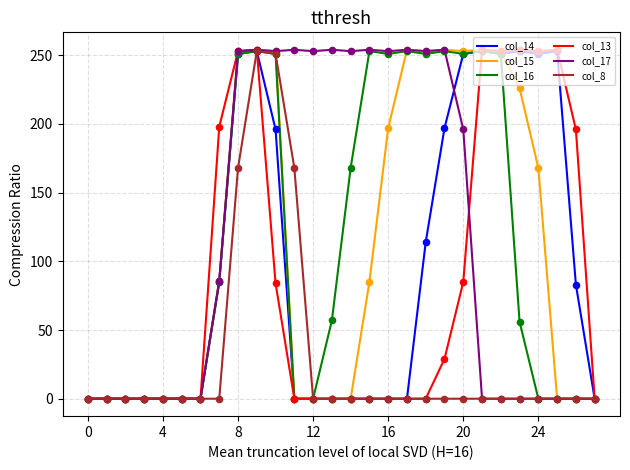

What is the greatest value displayed?

254